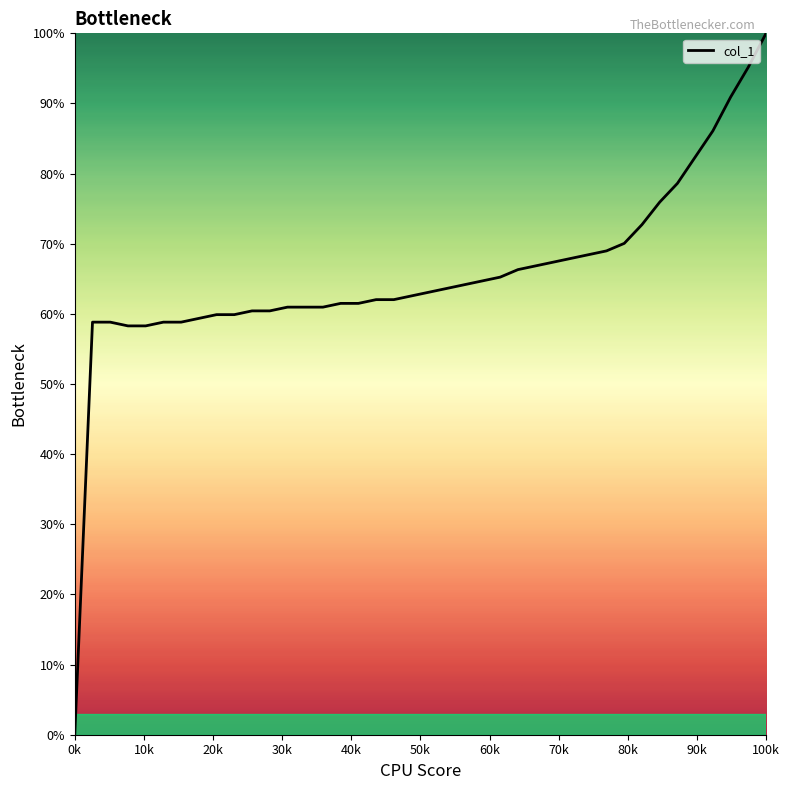

What is the maximum value shown in the chart?

100.0